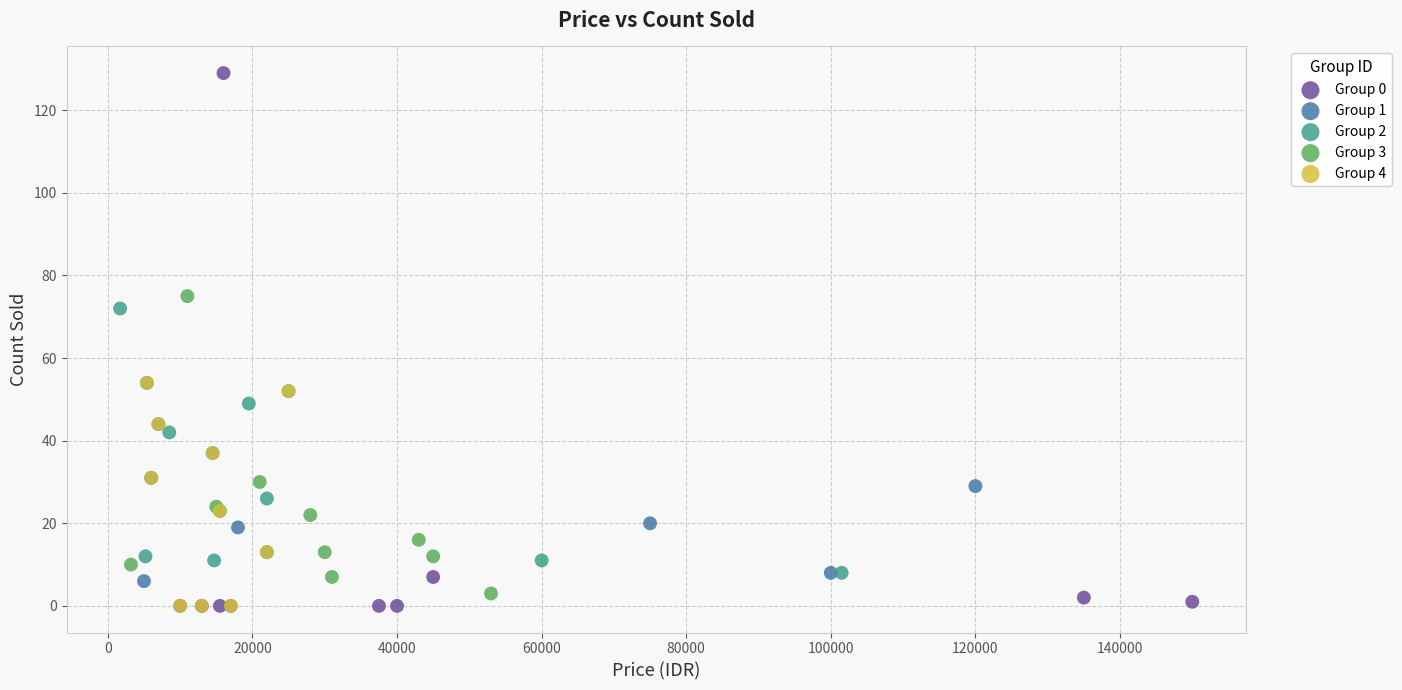

Which series has the widest spread of Y values?

Group 0